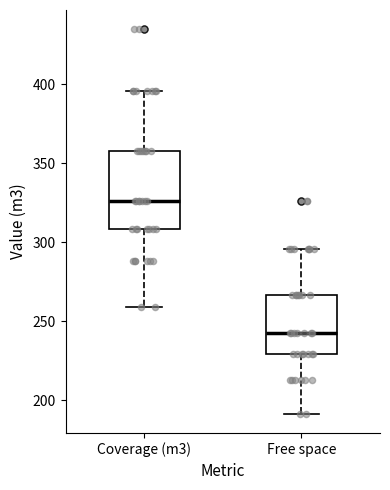

Reading left to right, read every box against the y-axis: the position of its median line, the range the box covers, and the ends of its whiskers. The values are not printed on the chart, so give them approximately, as read against the axis.

Coverage (m3): median 325, box 310 to 360, whiskers 260 to 395
Free space: median 245, box 230 to 265, whiskers 190 to 295